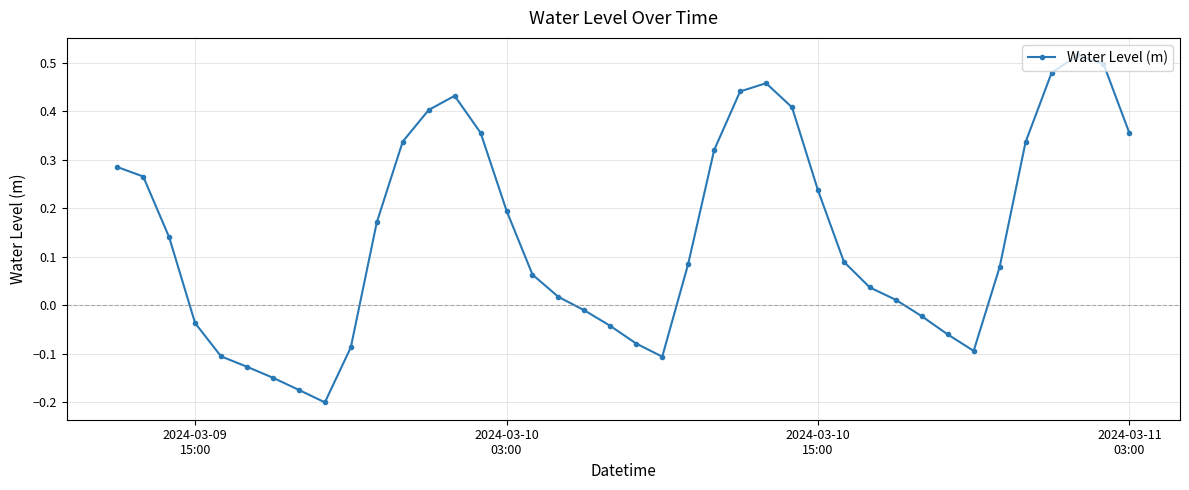

What is the sum of all values?

5.7